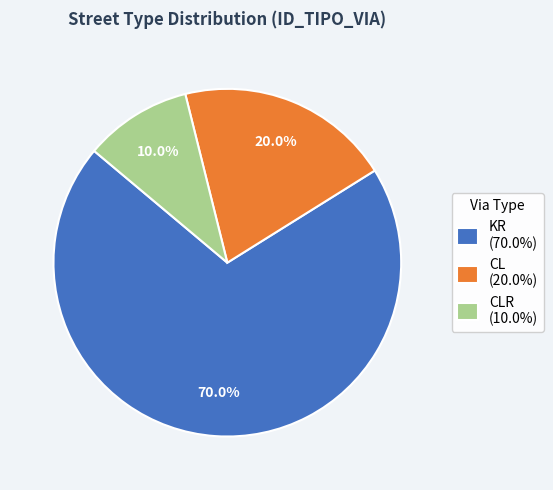

Between CL (20.0%) and KR (70.0%), which is larger?

KR (70.0%)